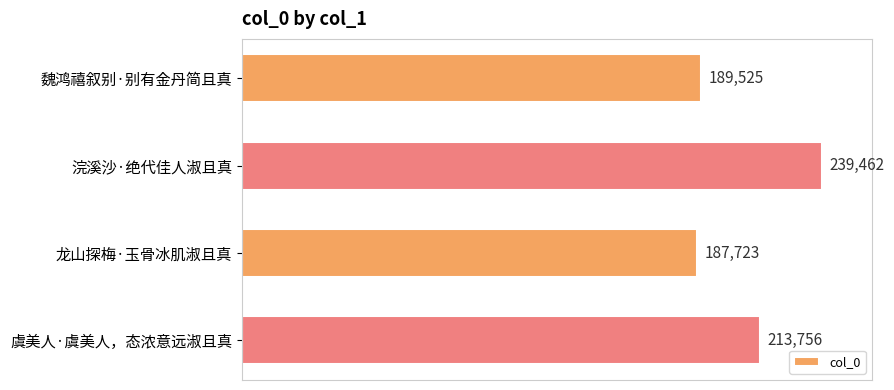

List the labels in order of value, smallest first.

龙山探梅·玉骨冰肌淑且真, 魏鸿禧叙别·别有金丹简且真, 虞美人·虞美人，态浓意远淑且真, 浣溪沙·绝代佳人淑且真